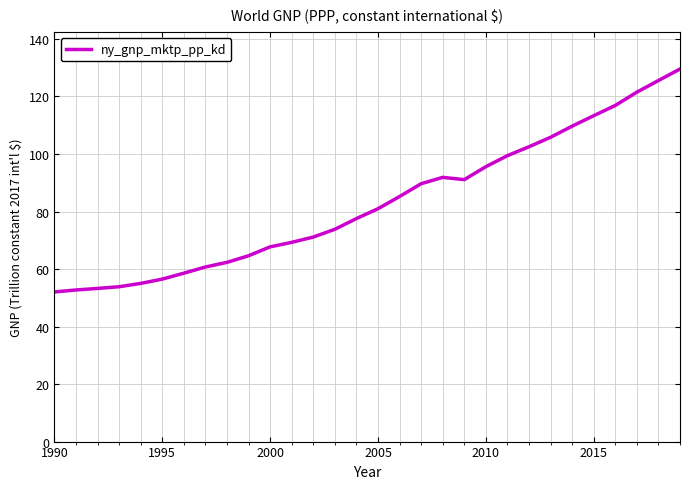

What is the smallest value displayed?

52.0